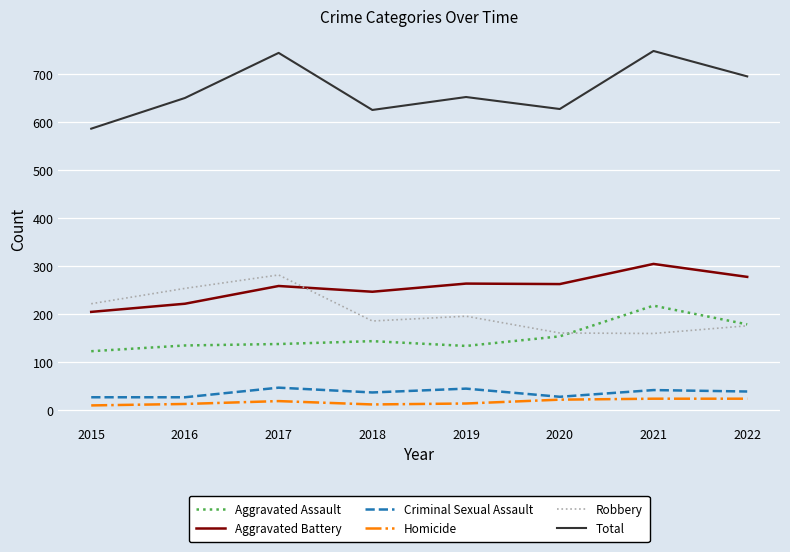

What is the difference between the Criminal Sexual Assault values at 2016 and 2022?

12